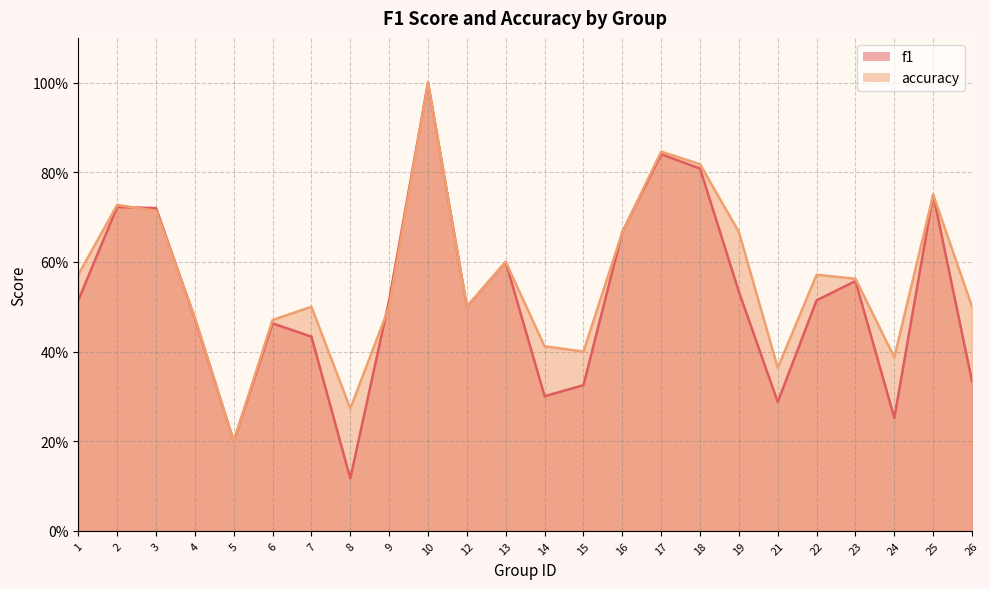

How many distinct data groups are displayed?

2